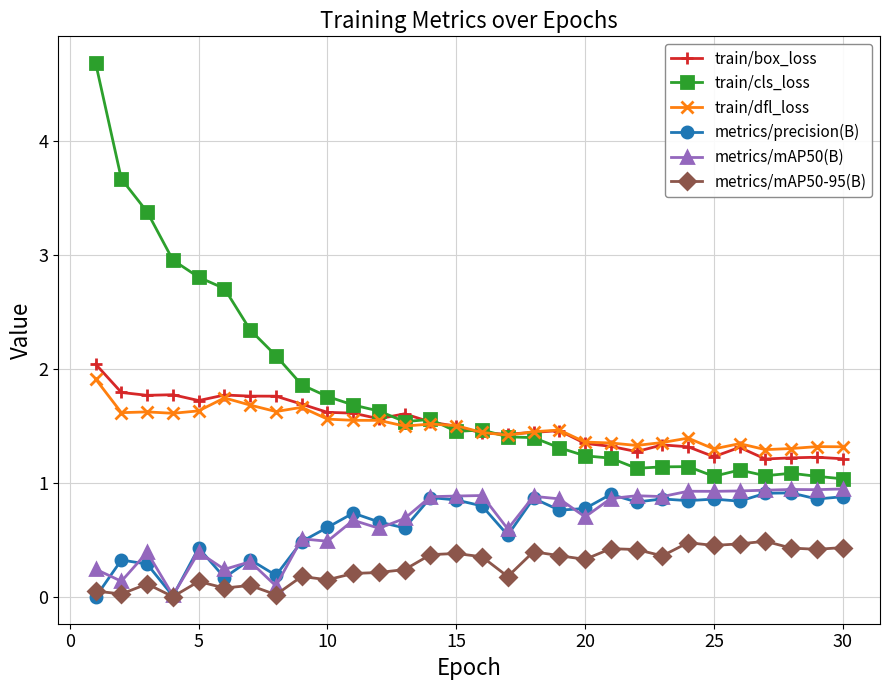

Which series has the widest spread of values?

train/cls_loss